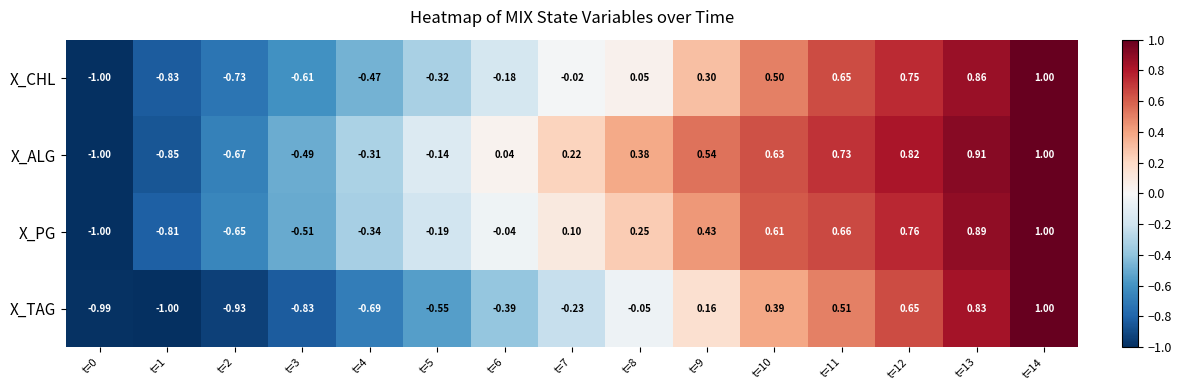

Which series changed the most between t=9 and t=12?

X_TAG